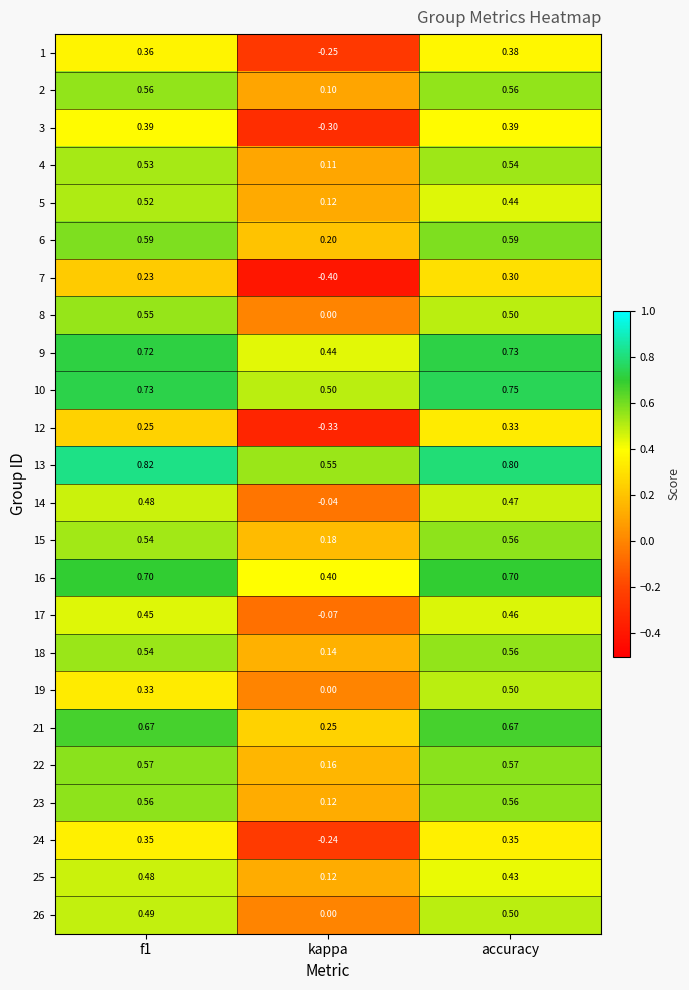

At how many categories does at least one series exceed 0?

3